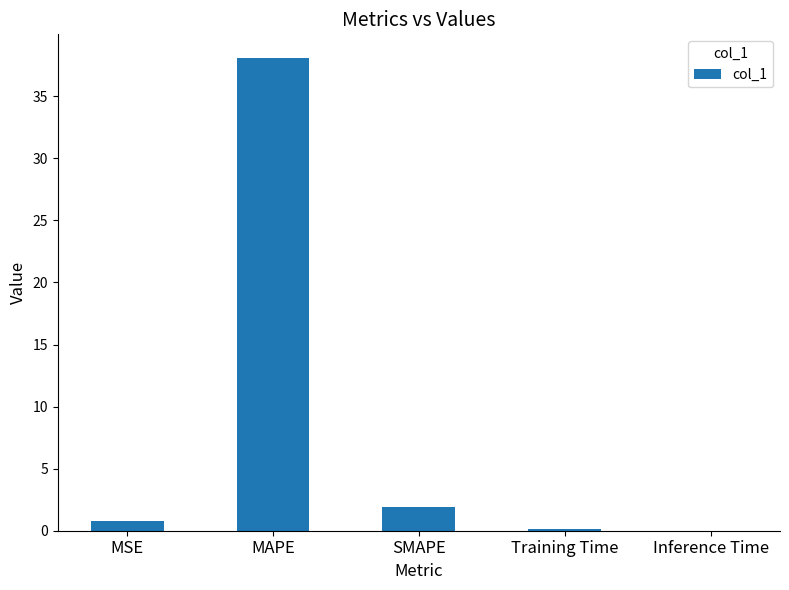

The value at MAPE is 38.1. True or false?

True